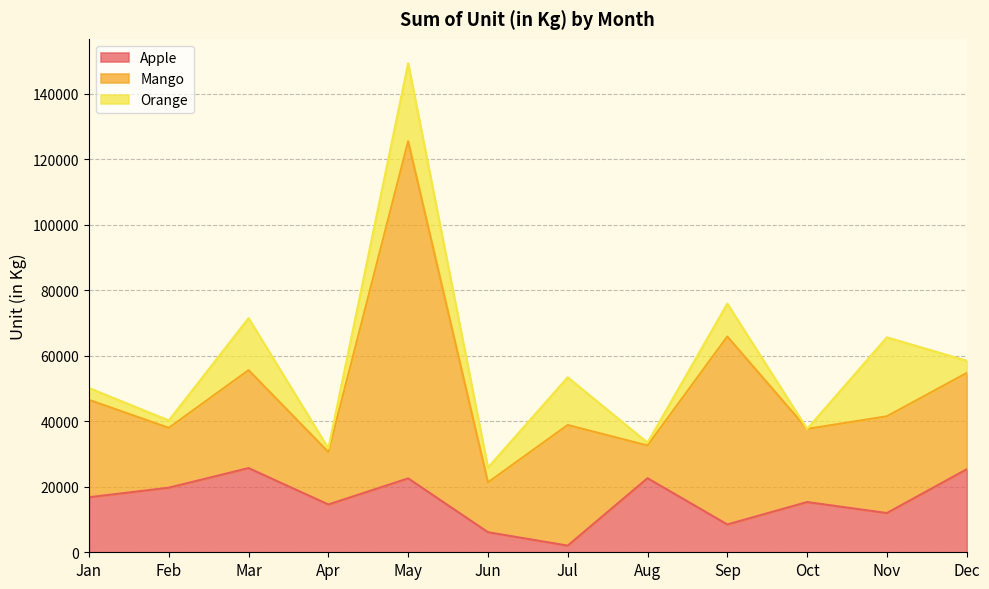

Where is the first local minimum for Apple?

Apr